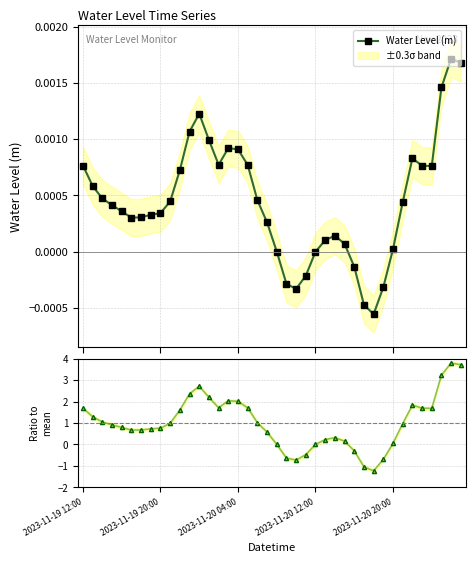

What is the sum of the Ratio to mean values at 2023-11-19 20:00 and 30?

0.1